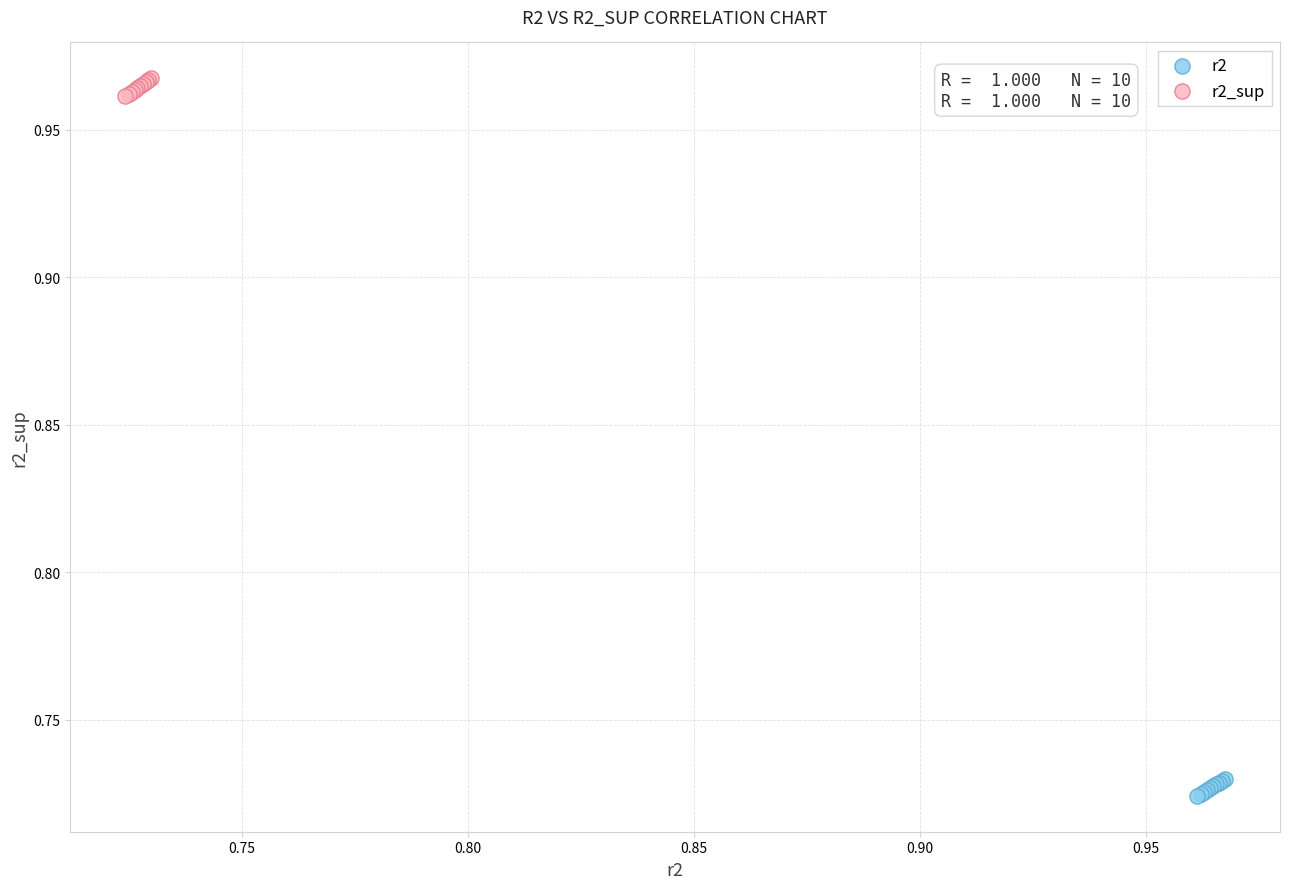

Which series reaches the maximum Y coordinate?

r2_sup